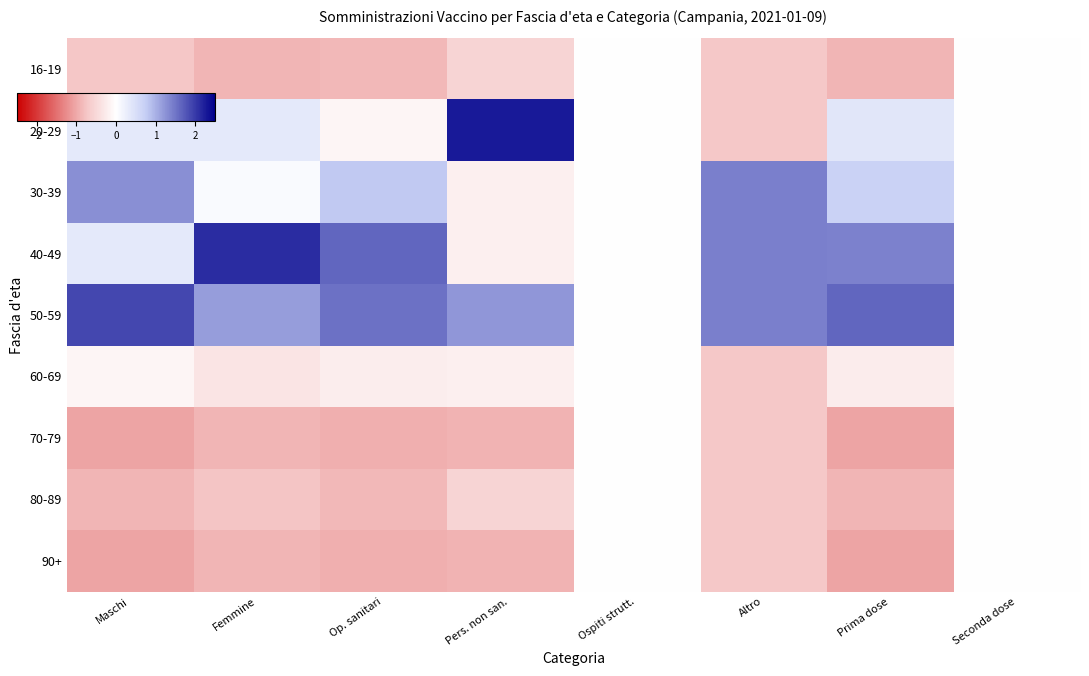

Which series has the widest spread of values?

20-29